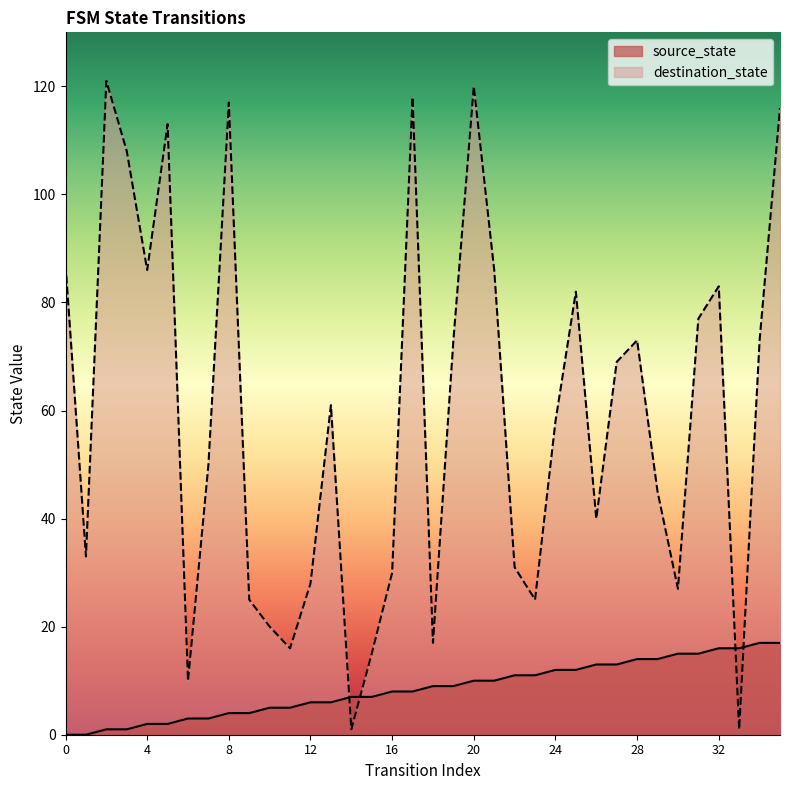

What is the sum of all source_state values?

306